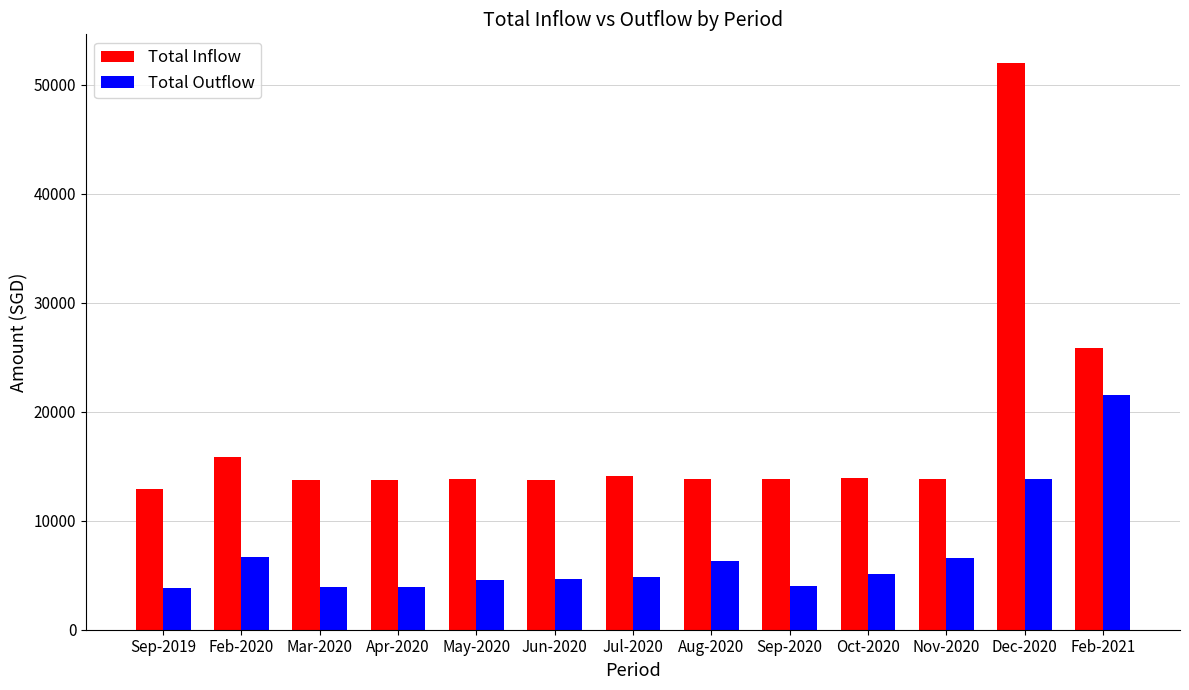

What is the approximate value of Total Inflow at Apr-2020?

13774.5